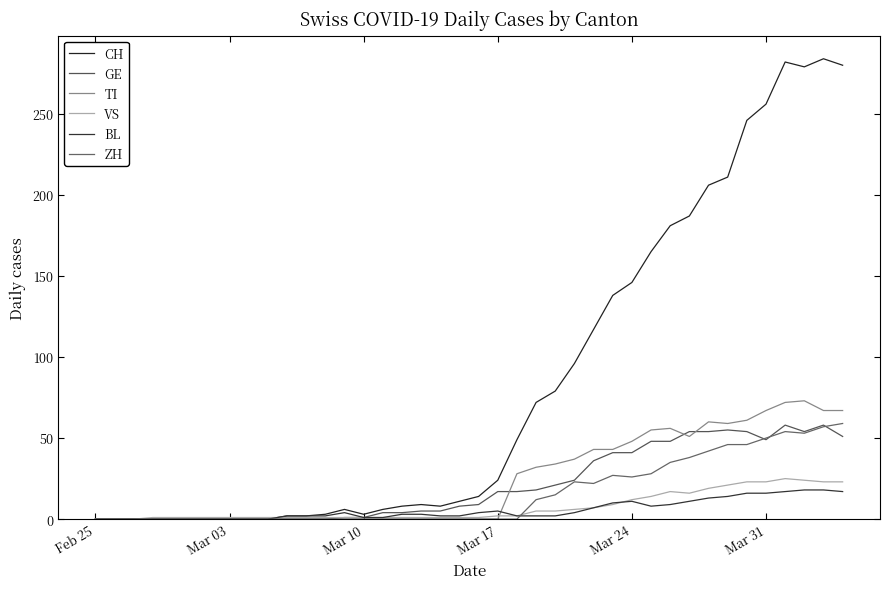

Which series has the largest range (max minus min)?

CH